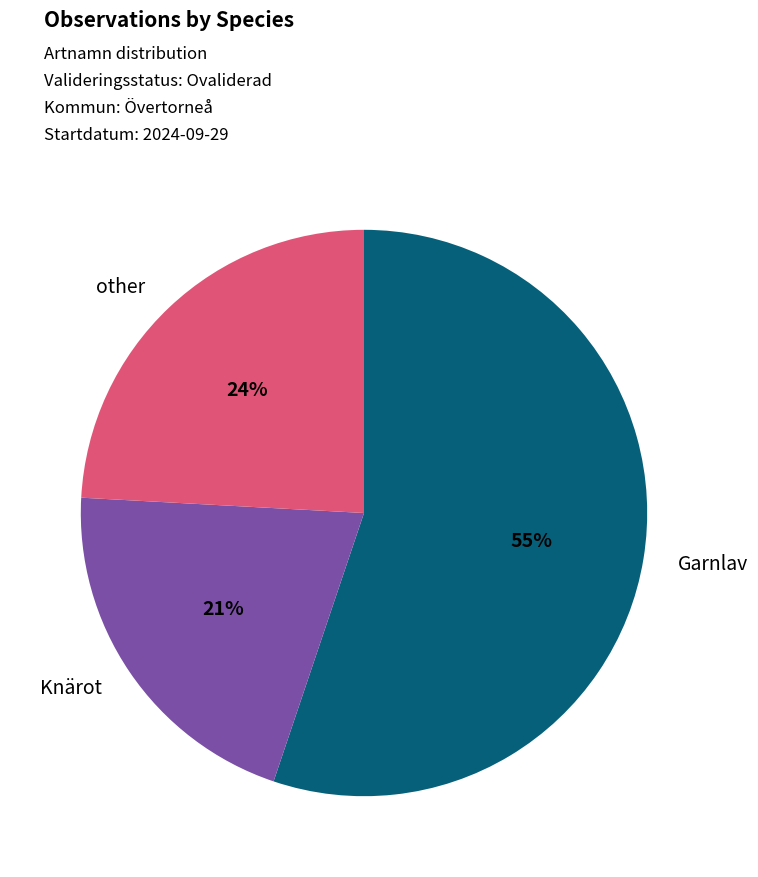

To the nearest percent, what is the difference between the largest and smallest slice percentages?

34%